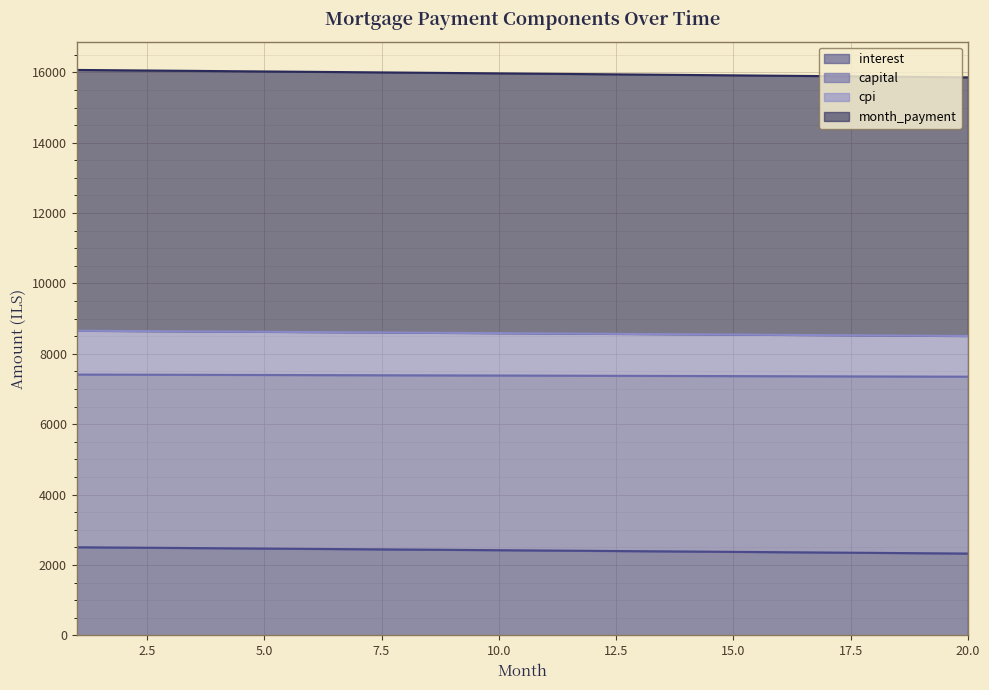

What is the difference between the capital values at 1 and 7?

46.1